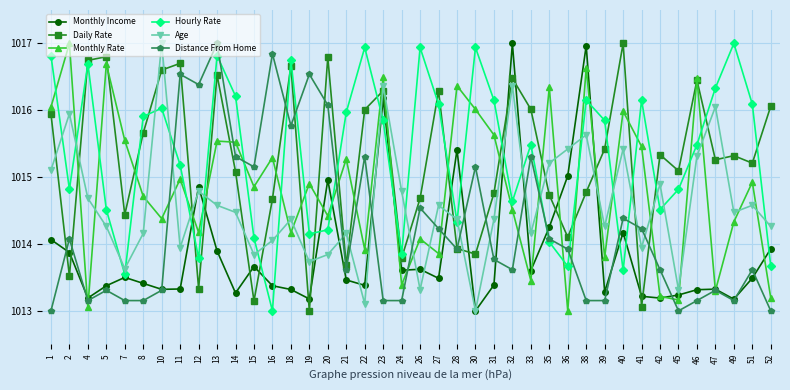

Where does the Monthly Rate series first go above 1014?

1